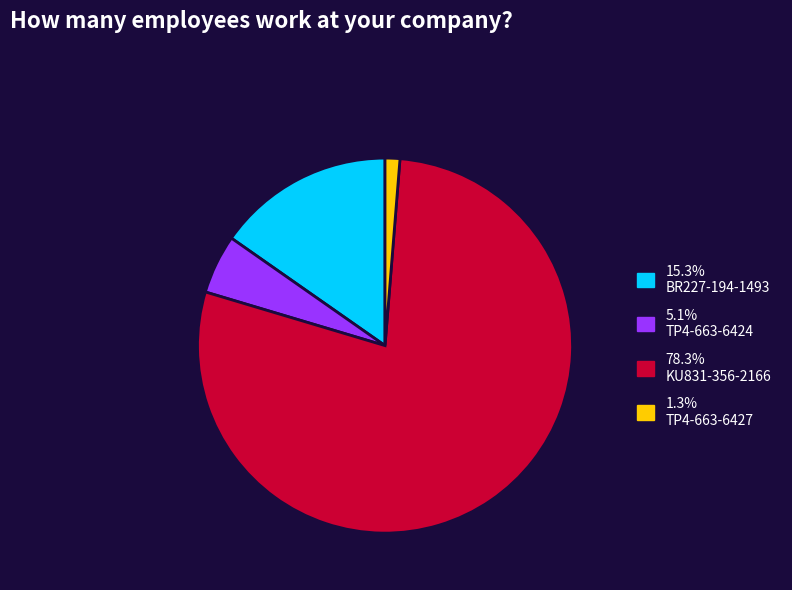

Is there a majority slice in this chart?

Yes